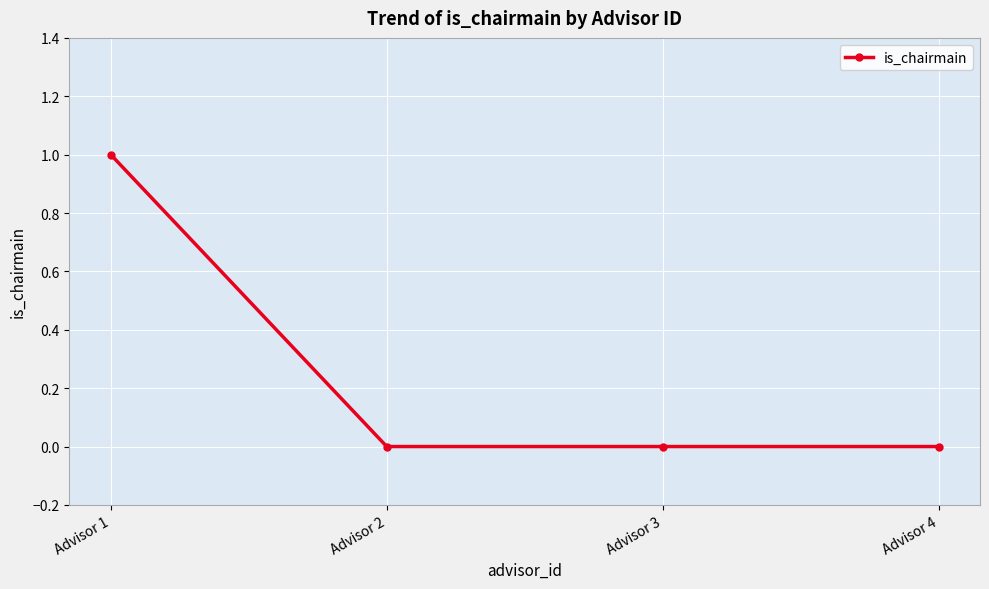

What is the difference between the values at Advisor 3 and Advisor 1?

1